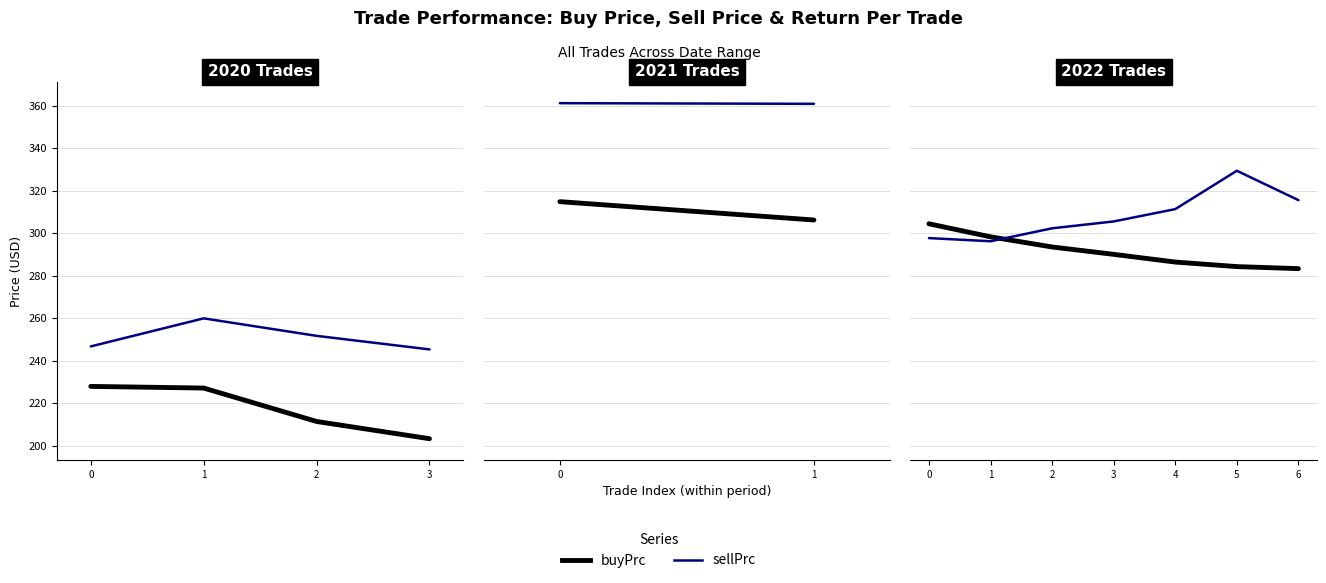

In sellPrc, how many points are higher than both neighbors (excluding endpoints)?

1